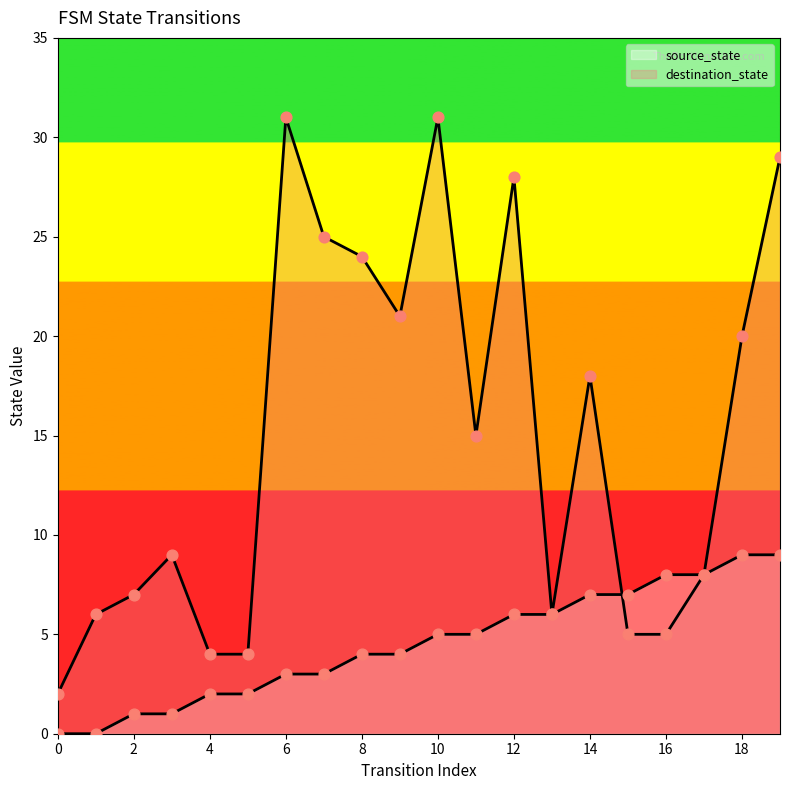

At how many categories does at least one series exceed 30?

2